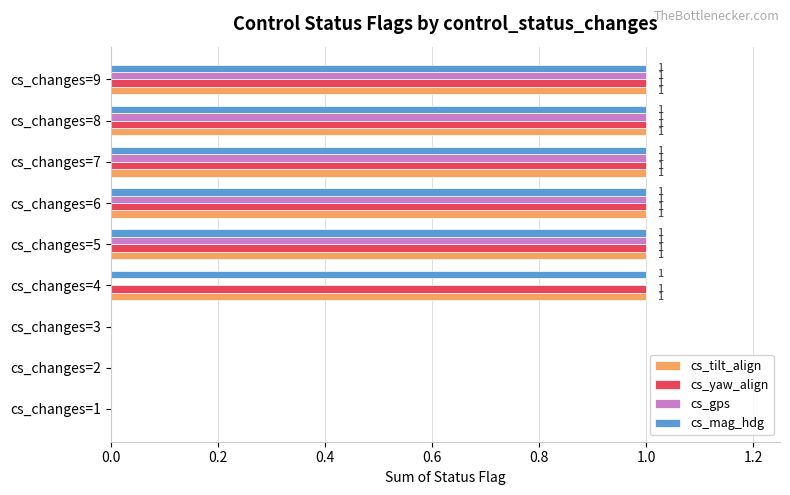

What is the sum of all cs_mag_hdg values?

6